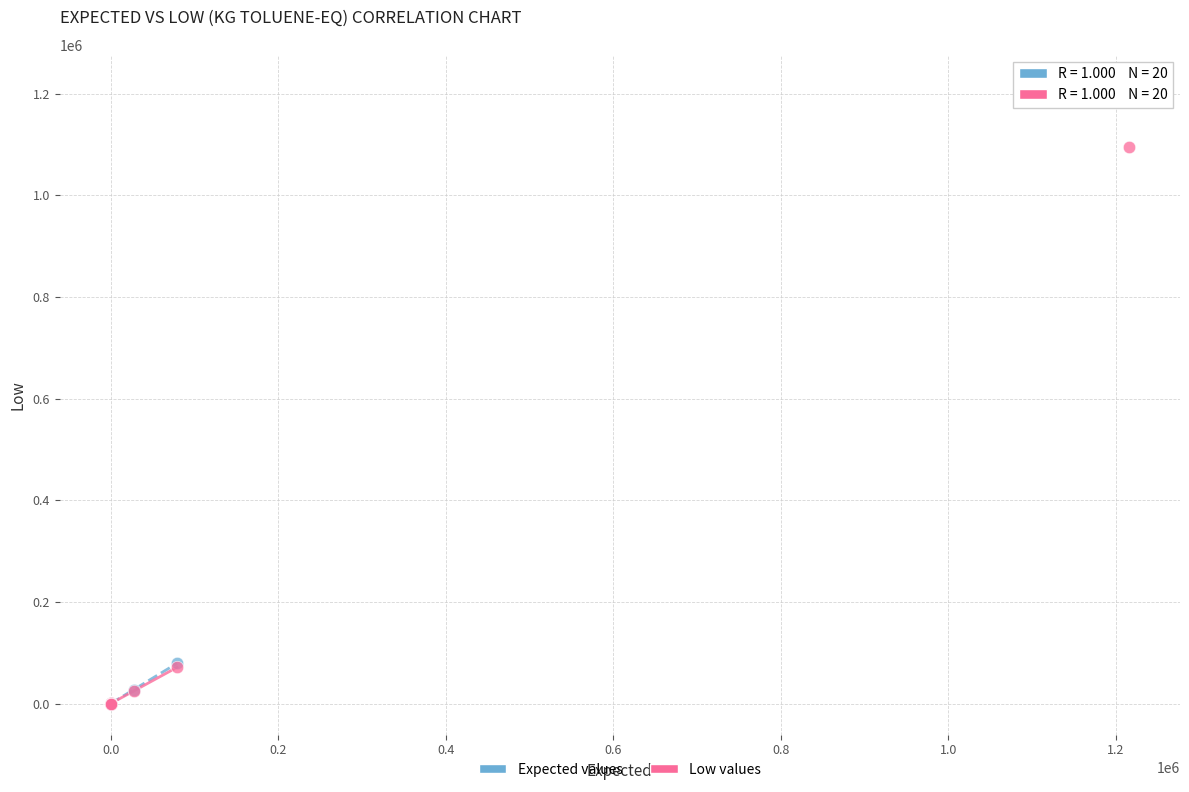

Across all series, what Y value is closest to 607868?

1094220.0